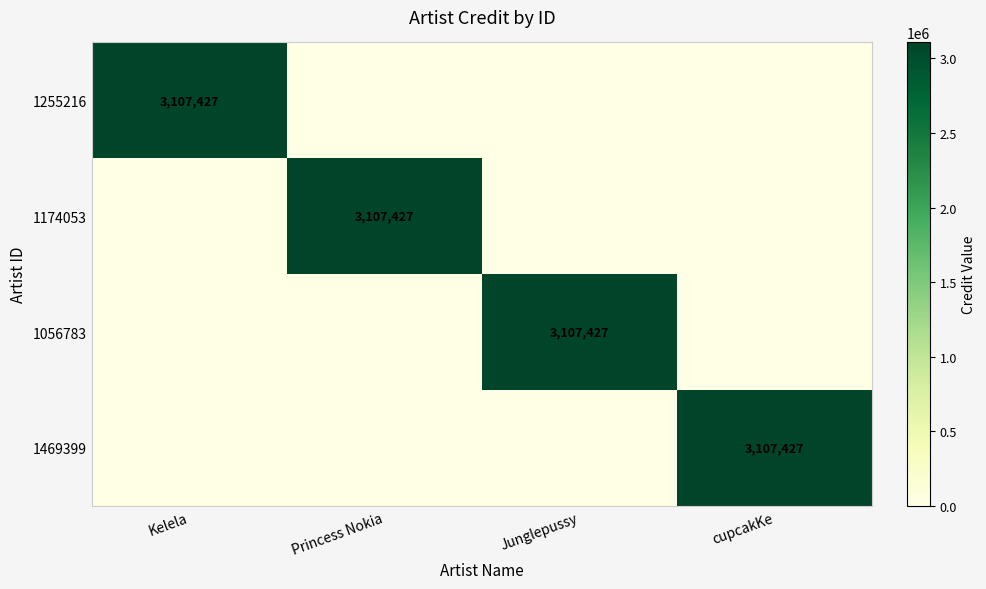

Which label corresponds to the largest value in the chart?

Kelela